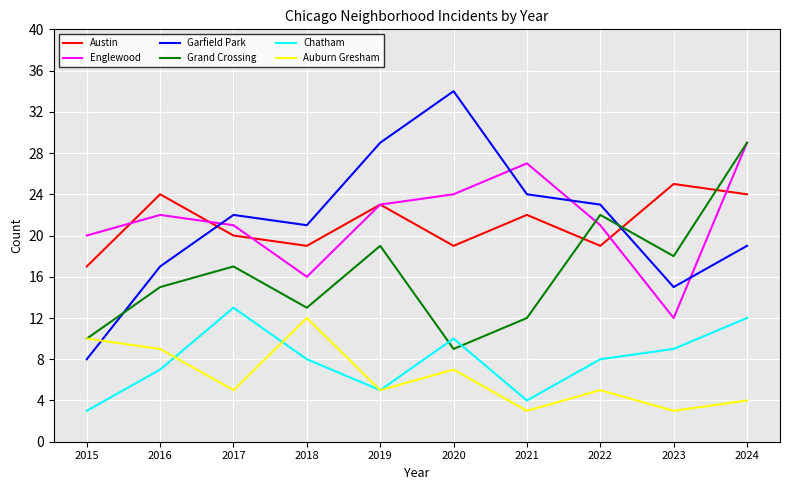

Reading left to right, extract all data points from this chart.

Austin: 2015=17	2016=24	2017=20	2018=19	2019=23	2020=19	2021=22	2022=19	2023=25	2024=24
Englewood: 2015=20	2016=22	2017=21	2018=16	2019=23	2020=24	2021=27	2022=21	2023=12	2024=29
Garfield Park: 2015=8	2016=17	2017=22	2018=21	2019=29	2020=34	2021=24	2022=23	2023=15	2024=19
Grand Crossing: 2015=10	2016=15	2017=17	2018=13	2019=19	2020=9	2021=12	2022=22	2023=18	2024=29
Chatham: 2015=3	2016=7	2017=13	2018=8	2019=5	2020=10	2021=4	2022=8	2023=9	2024=12
Auburn Gresham: 2015=10	2016=9	2017=5	2018=12	2019=5	2020=7	2021=3	2022=5	2023=3	2024=4